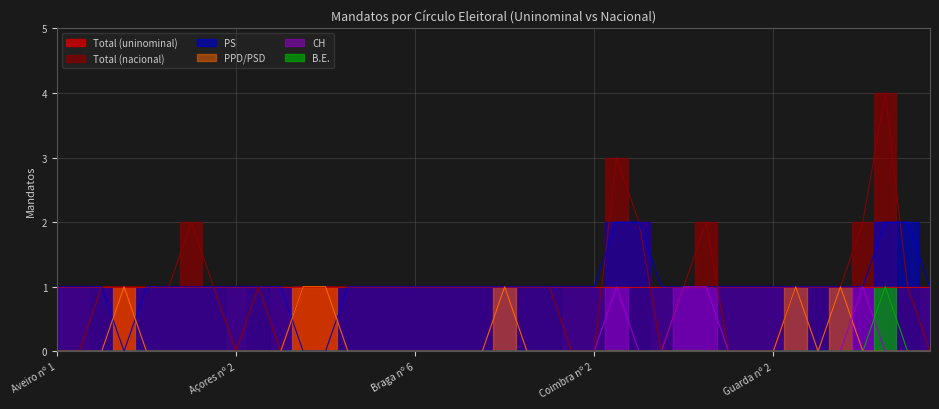

At which category does the chart reach its minimum across all series?

Aveiro nº 1